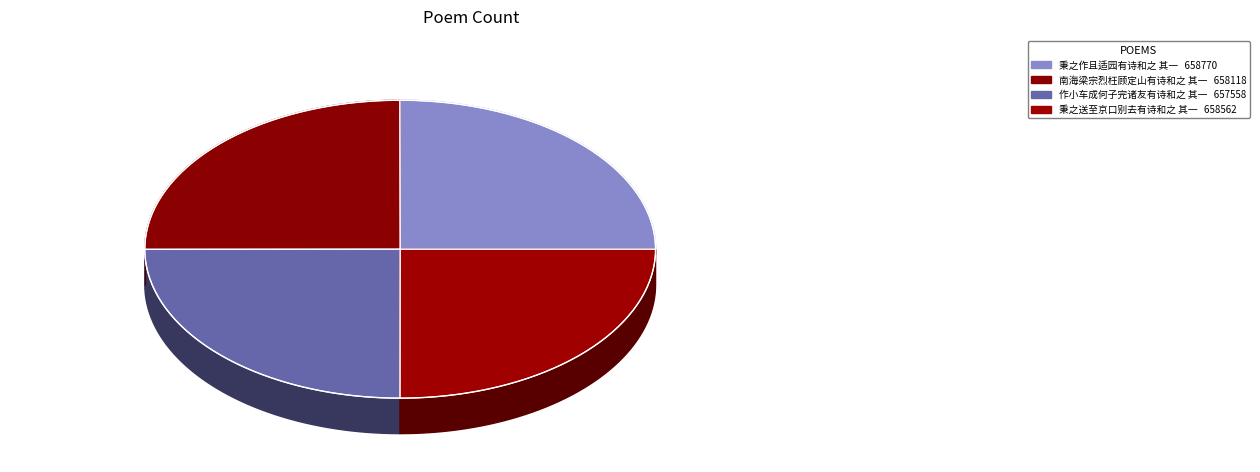

How many slices are in this pie chart?

4